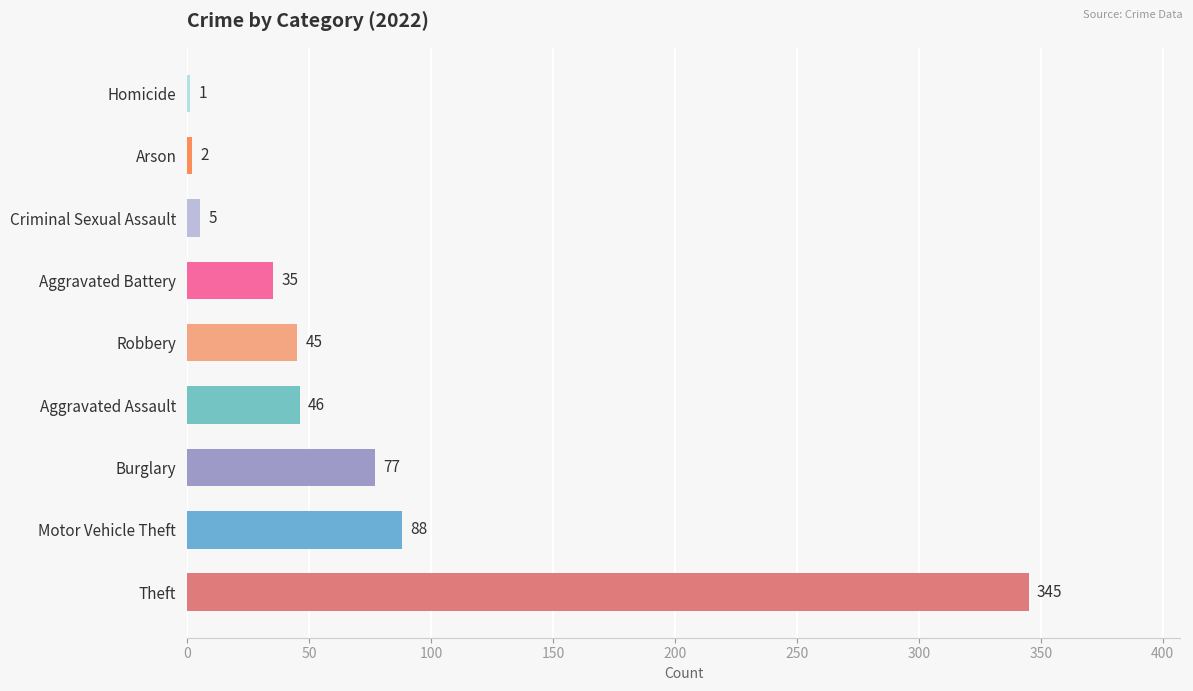

What is the maximum value shown in the chart?

345